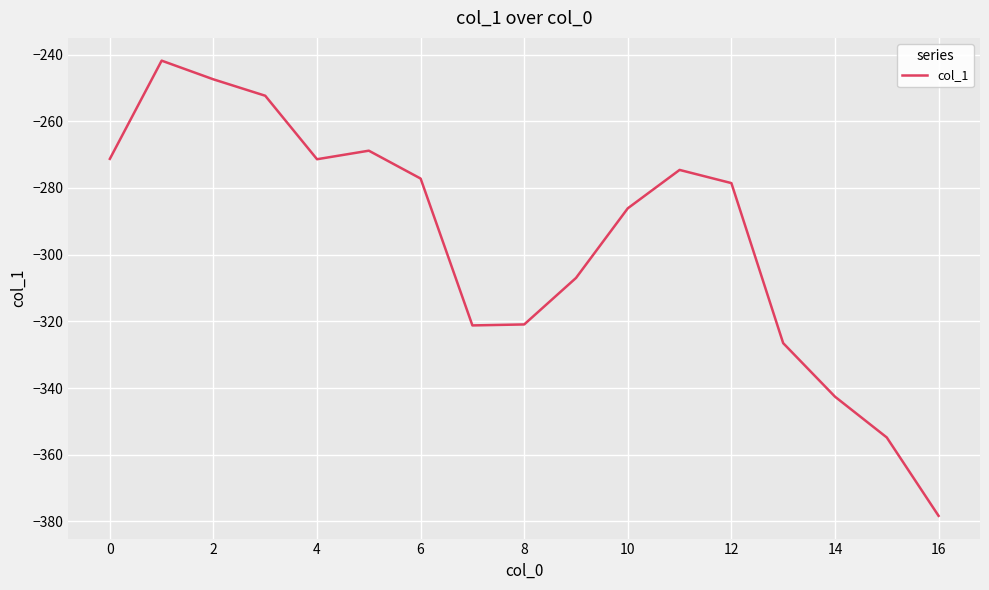

What is the maximum value shown in the chart?

-241.8